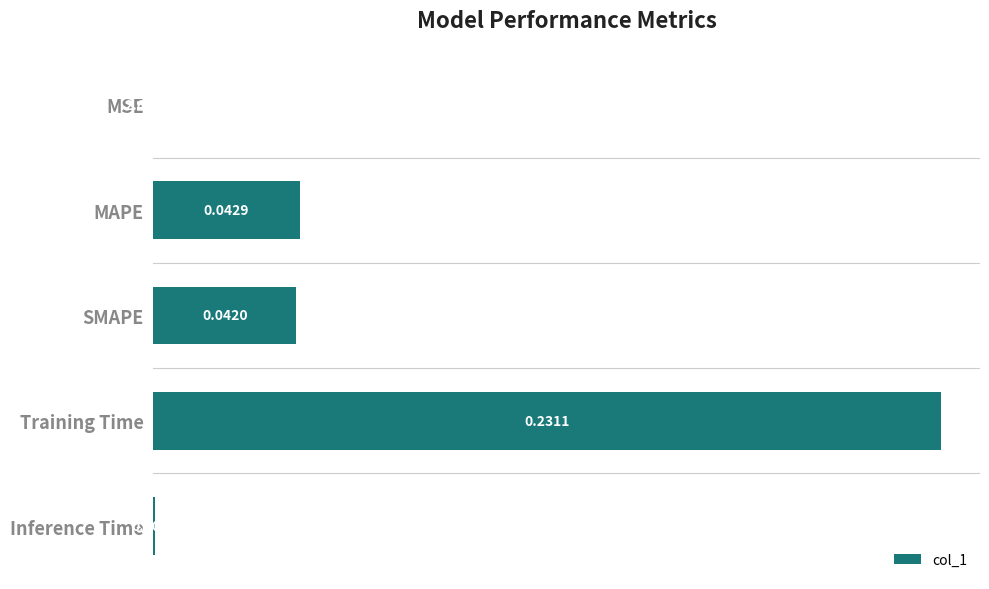

Where is the data nearest to the value 0?

MSE